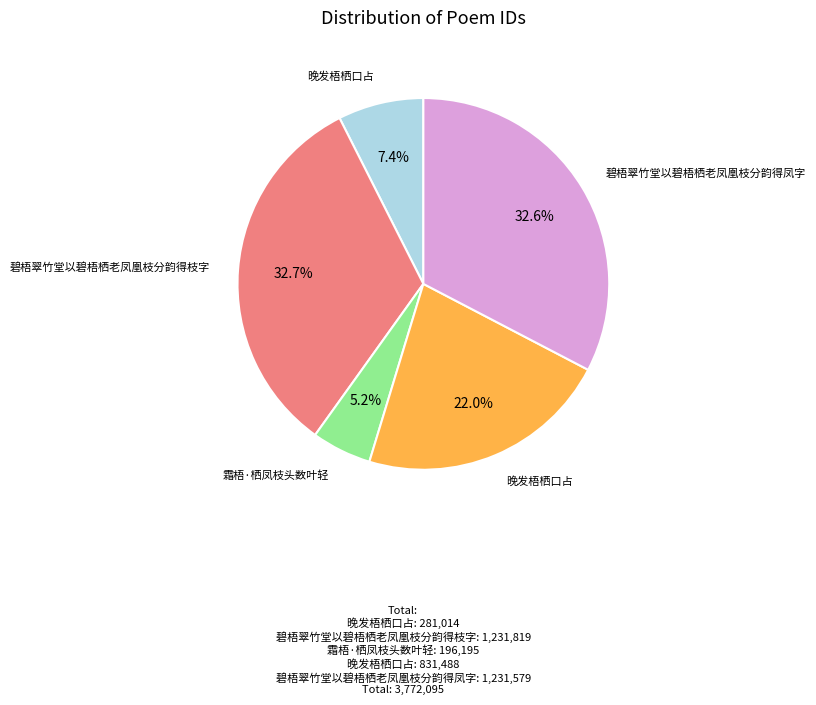

Does any single category account for the majority?

No